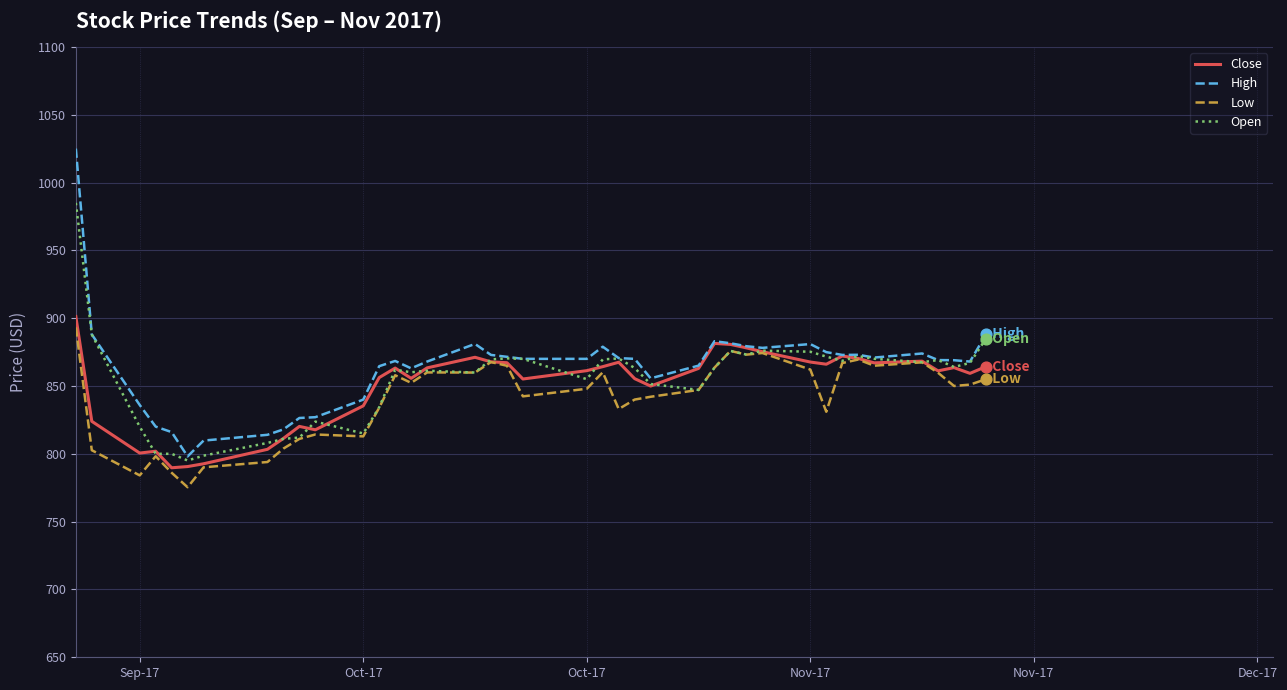

Which series has the widest spread of values?

High